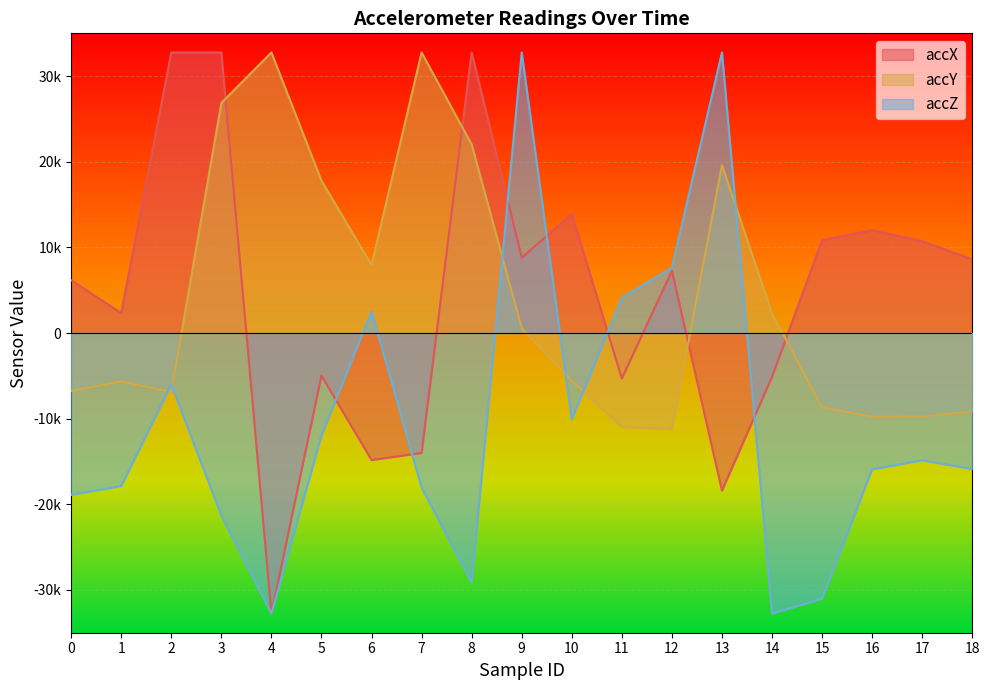

Which series has the largest total across all categories?

accX